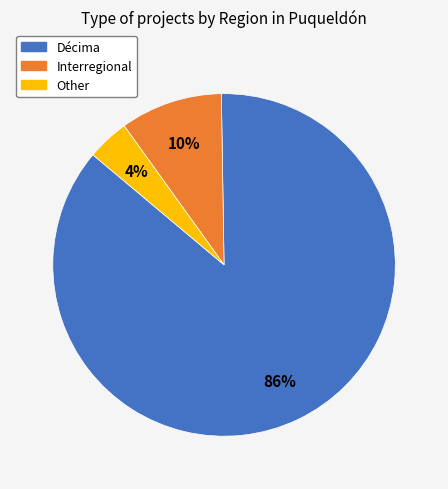

To the nearest percent, what portion does Interregional represent?

10%